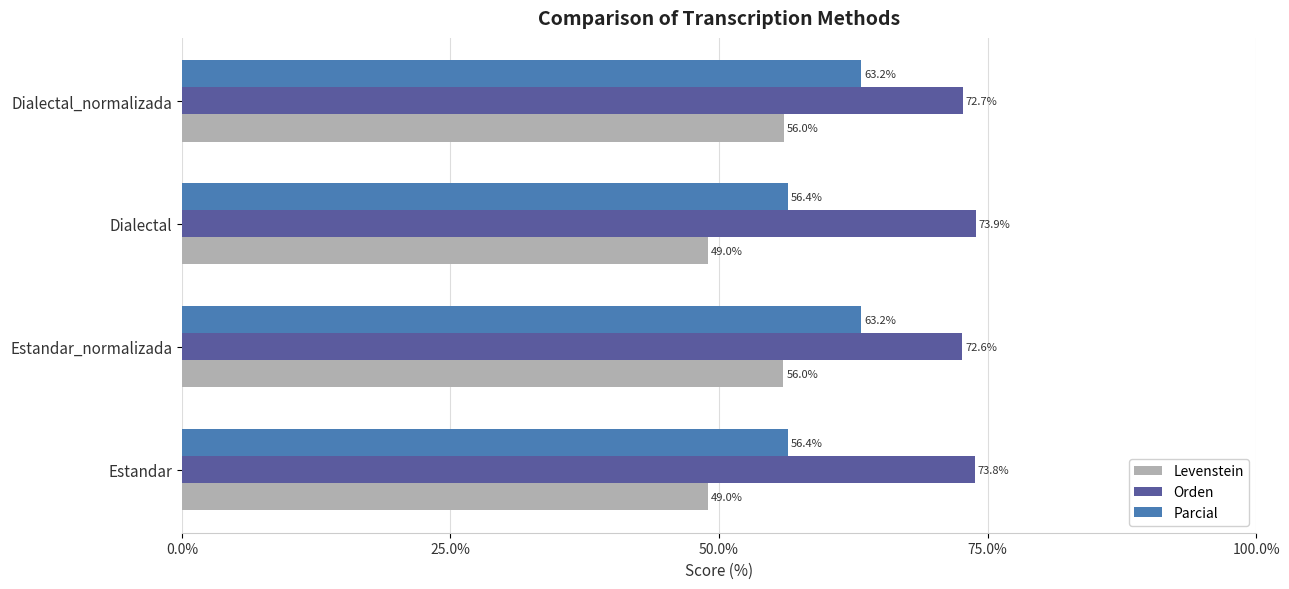

What is the maximum value for Levenstein?

56.0